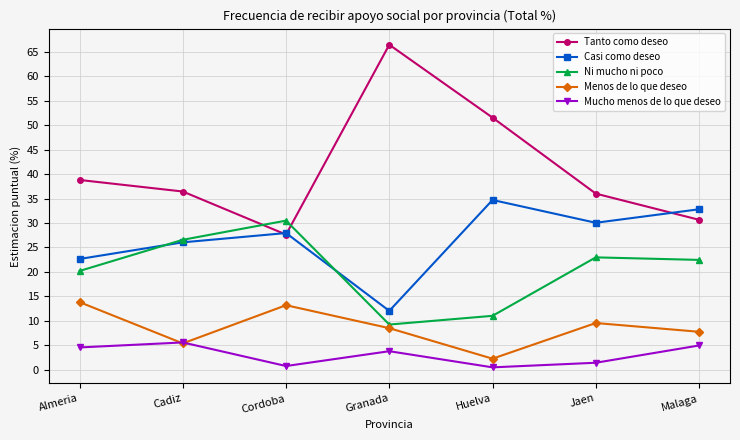

Rank the categories by Casi como deseo value from lowest to highest.

Granada, Almeria, Cadiz, Cordoba, Jaen, Malaga, Huelva